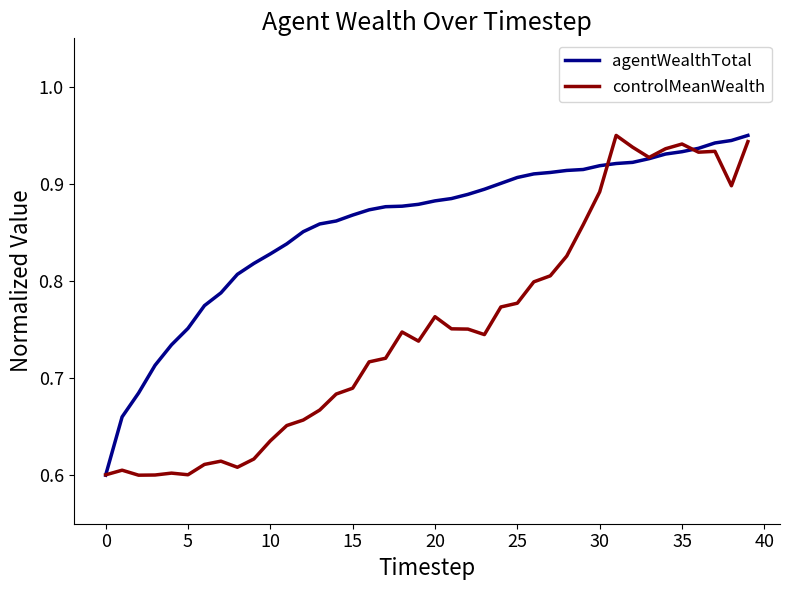

Rank the series by their average value, from lowest to highest.

controlMeanWealth, agentWealthTotal